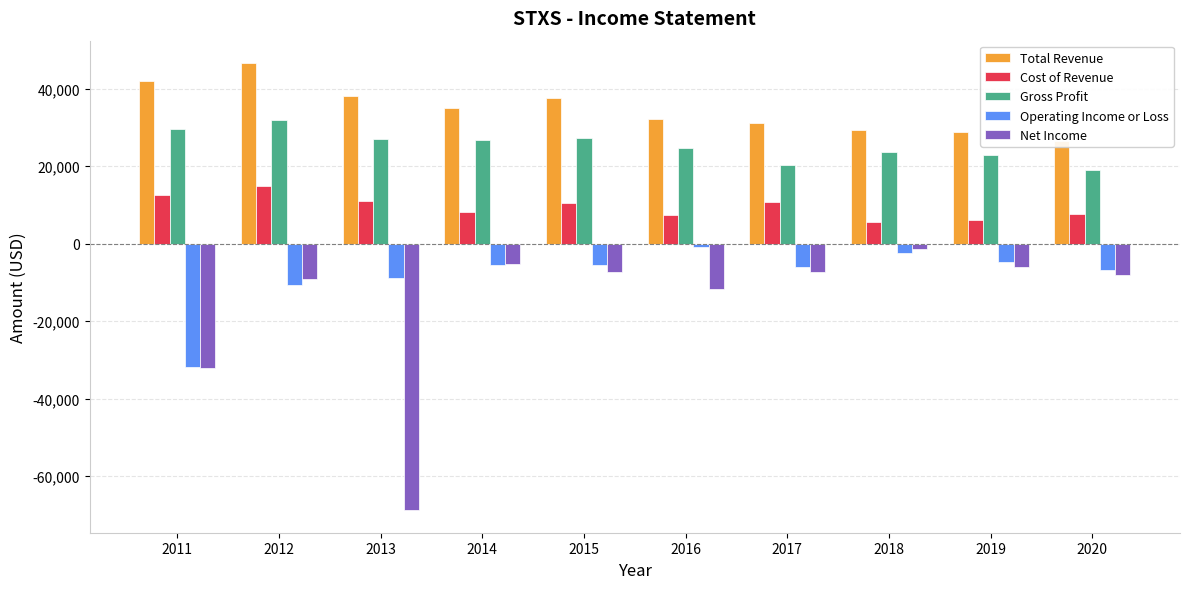

What is the highest value of the Cost of Revenue series?

14800